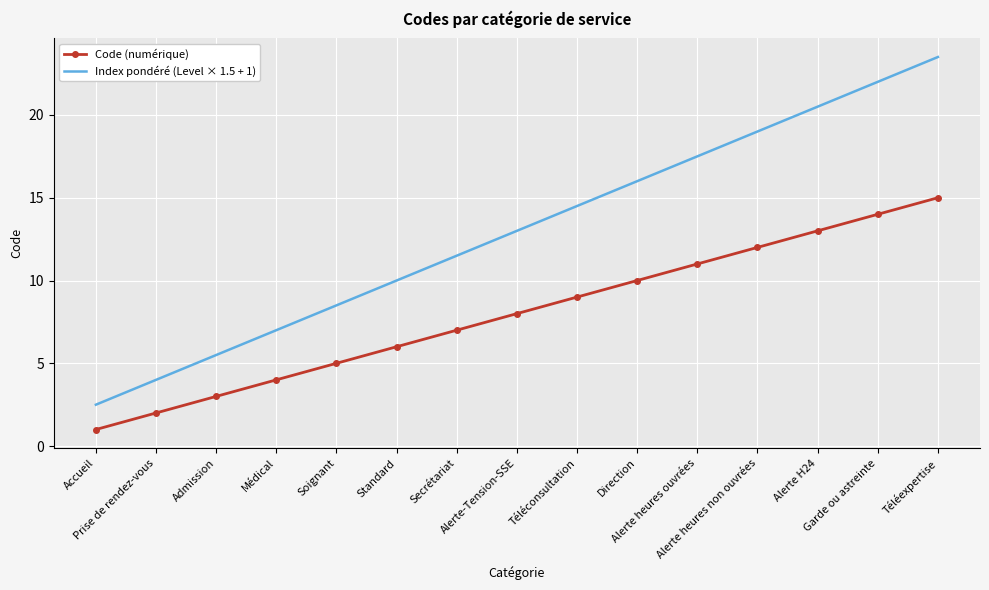

Rank the series at Alerte heures ouvrées from highest to lowest value.

Index pondéré (Level × 1.5 + 1), Code (numérique)